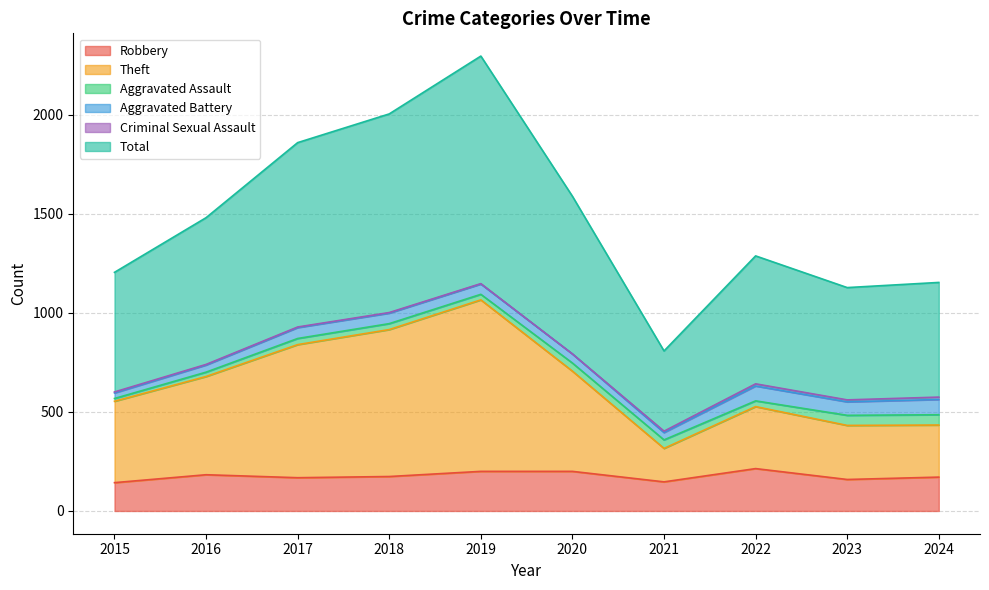

What is the maximum value for Robbery?

214